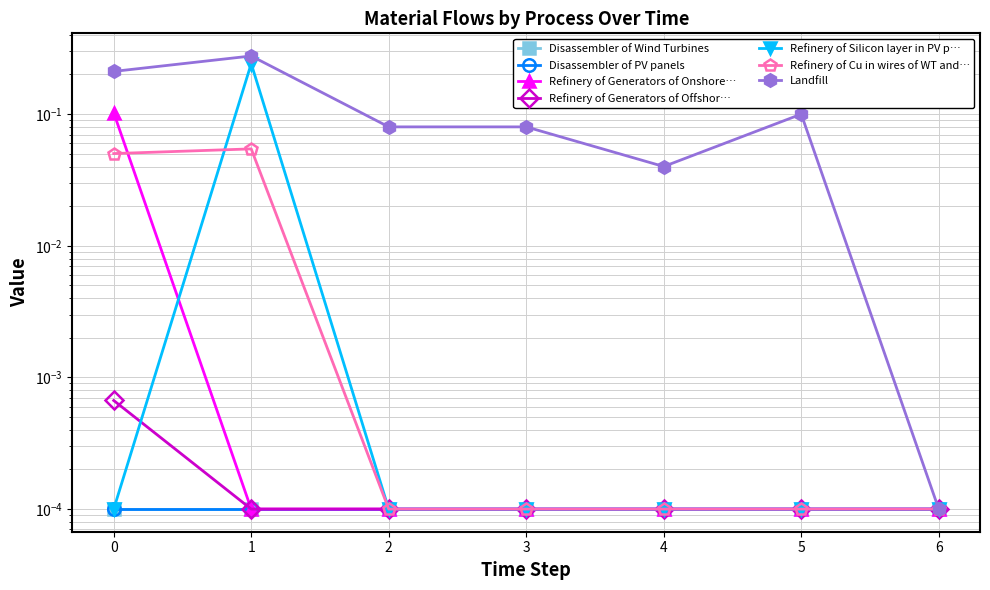

How many intersections are there between Refinery of Cu in wires of WT and PV and Refinery of Silicon layer in PV panel?

1